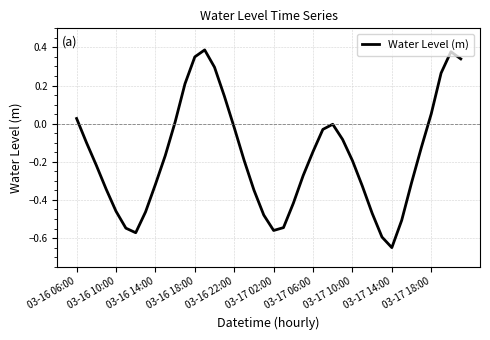

How many lines are shown in the chart?

1